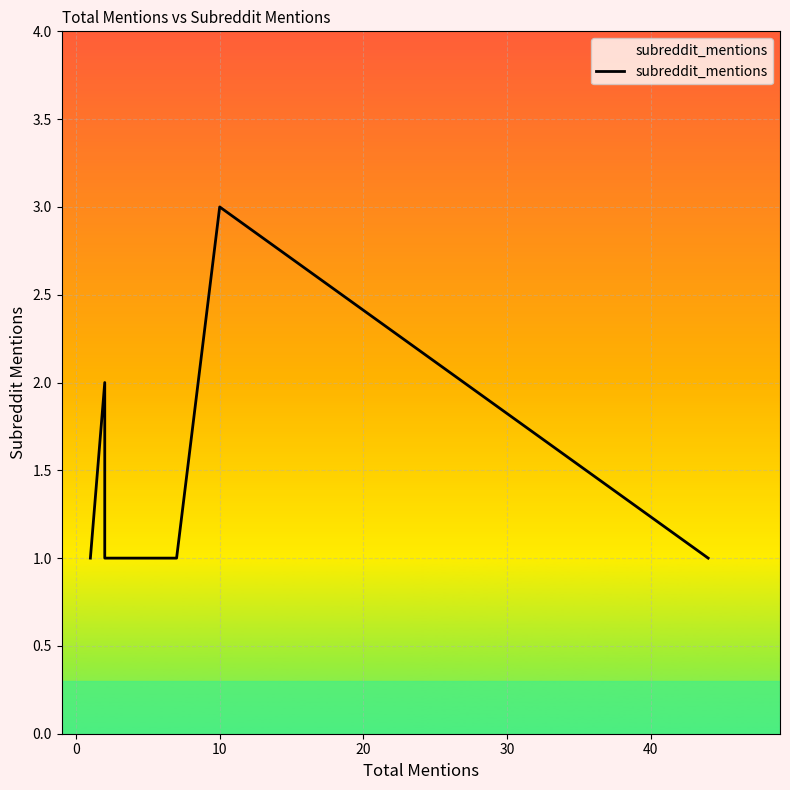

How many series are shown in this chart?

1